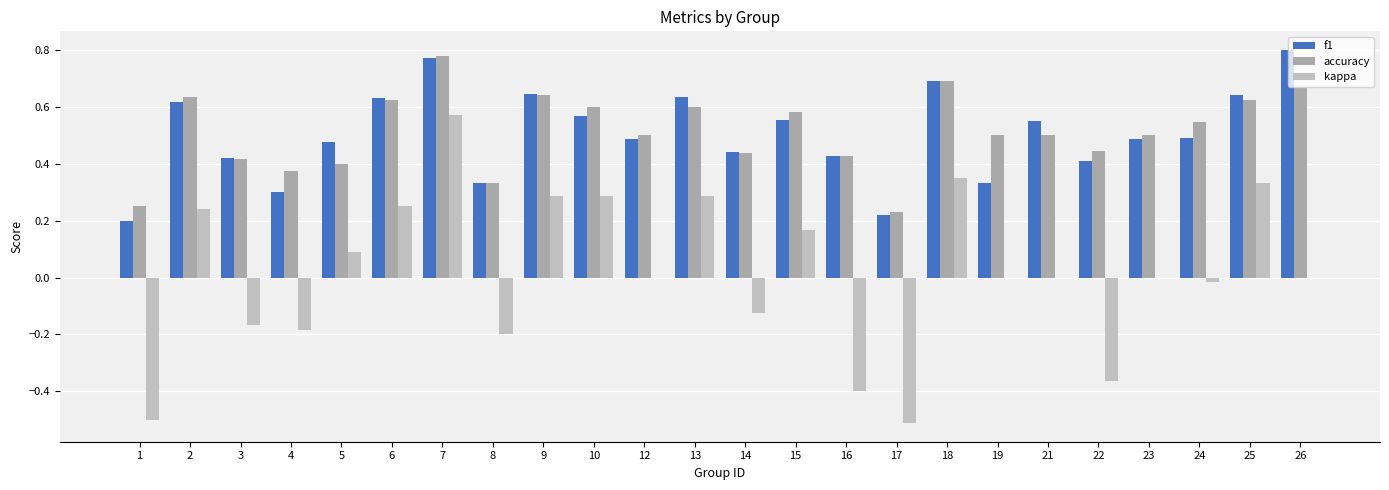

Which has a higher value, 12 or 7?

7